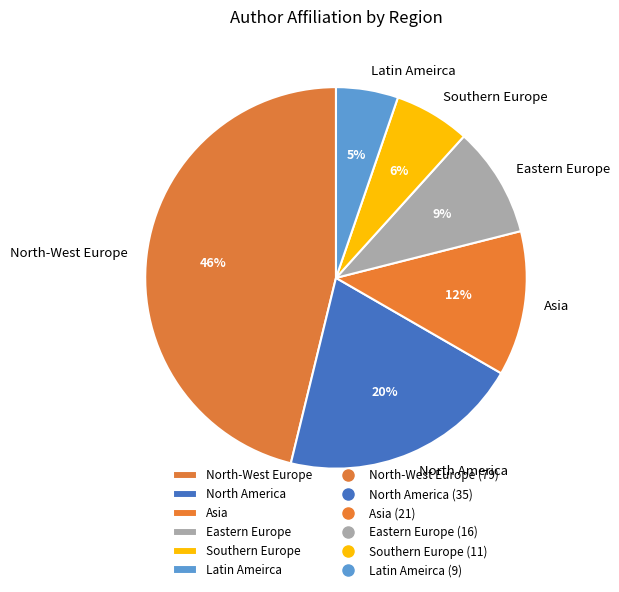

Which has a higher value, Southern Europe or Latin Ameirca?

Southern Europe